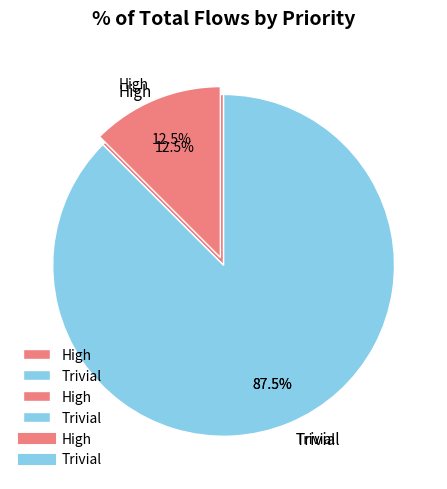

What percentage is the Trivial slice, to the nearest percent?

88%